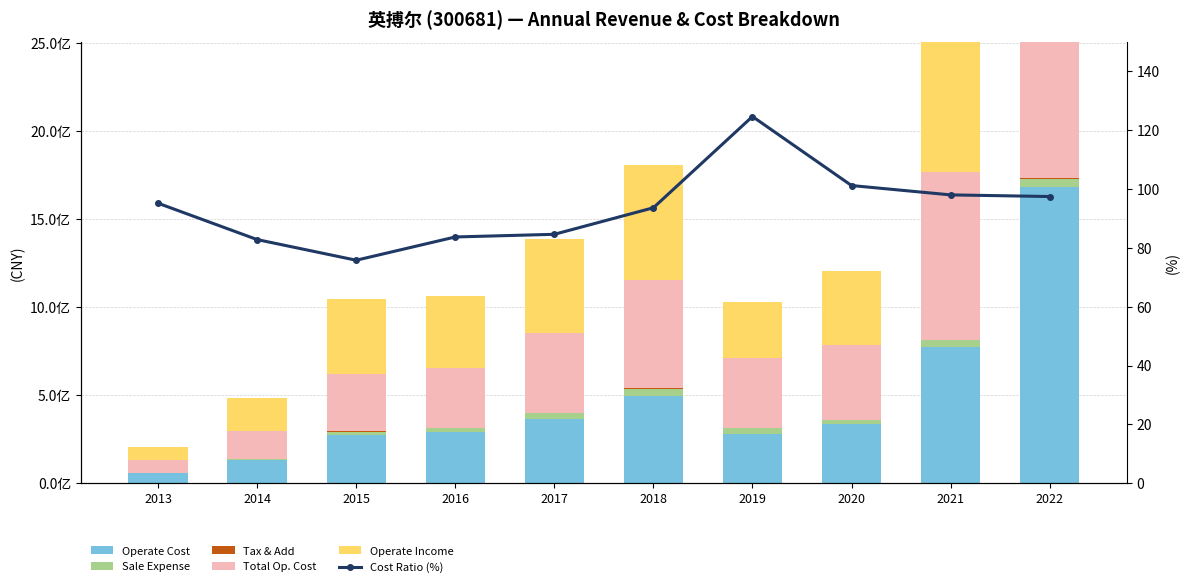

What is the maximum value shown in the chart?

2005726124.1